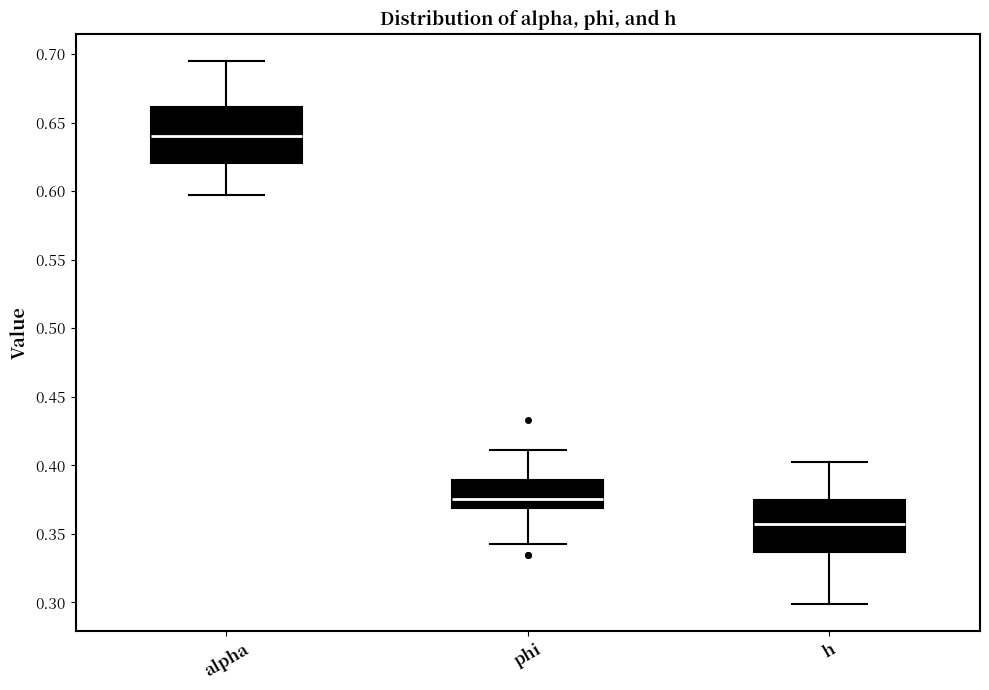

Which box has the lowest median line?

h